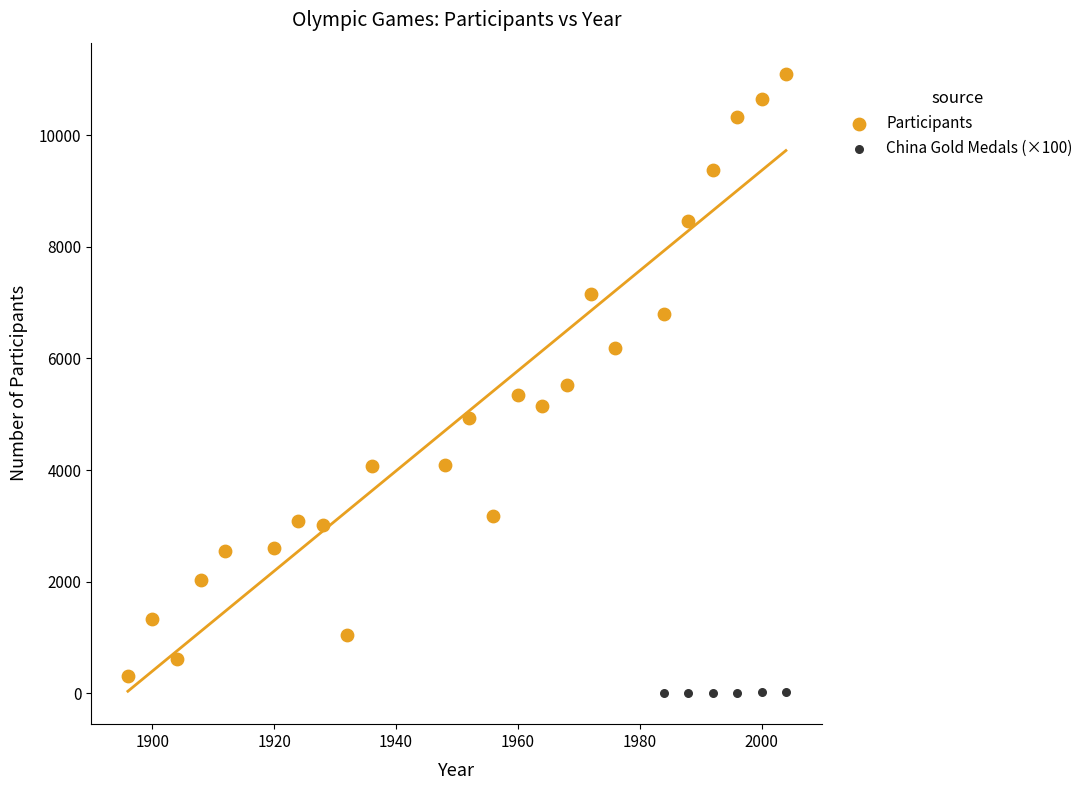

Which series contains the highest Y value?

Participants